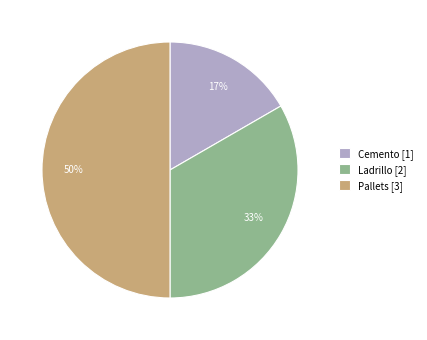

To the nearest percent, what is the difference between the largest and smallest slice percentages?

33%